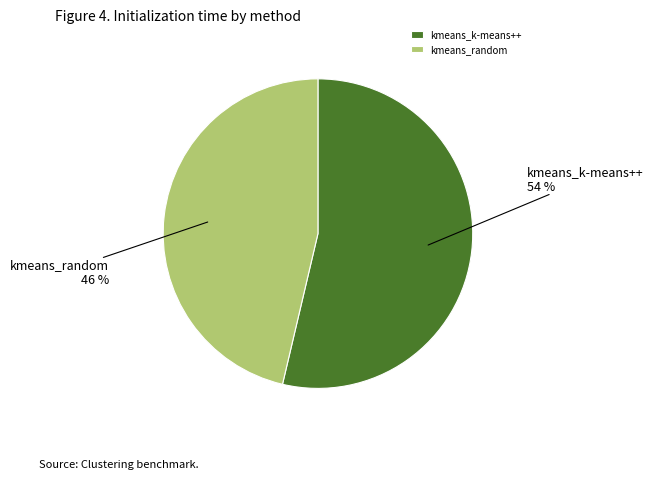

What is the ratio of the value at kmeans_k-means++ to the value at kmeans_random?

1.2